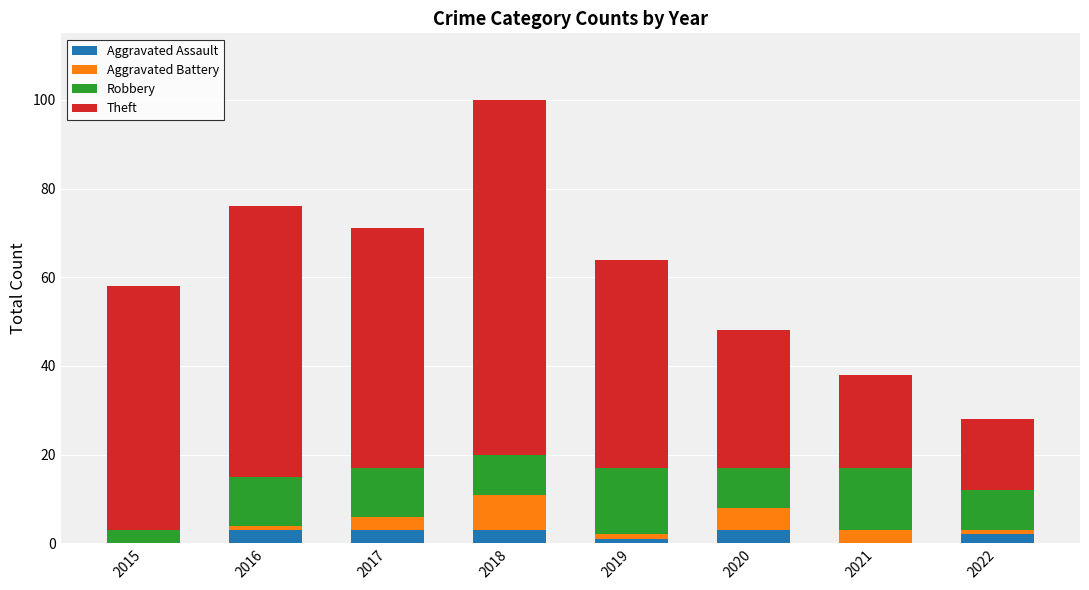

At which category is the sum across all series the highest?

2018